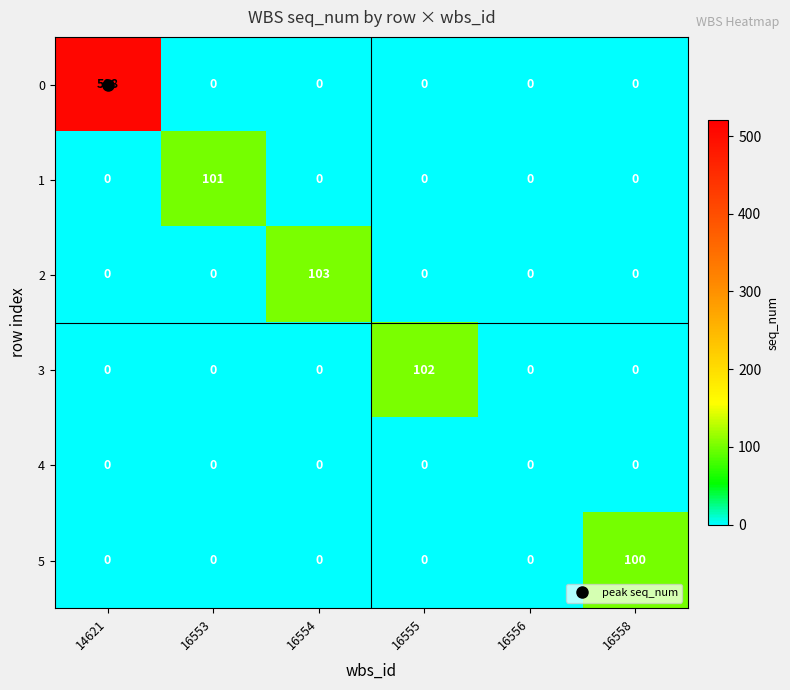

Rank the series by their maximum value, from highest to lowest.

0, 2, 3, 1, 5, 4